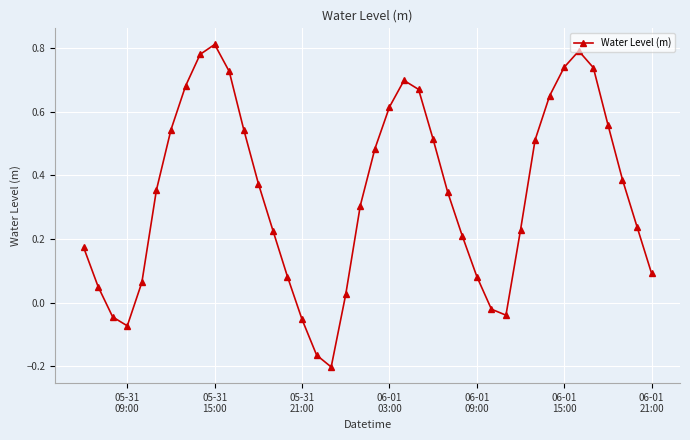

What is the sum of all values?

13.7